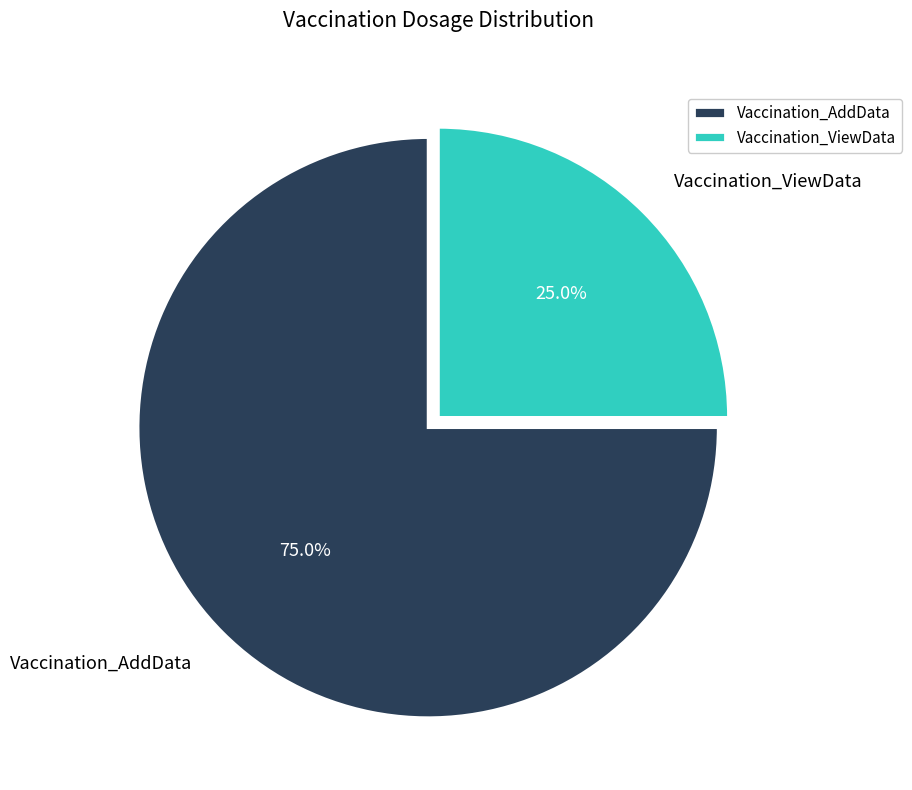

To the nearest percent, what portion does Vaccination_AddData represent?

75%